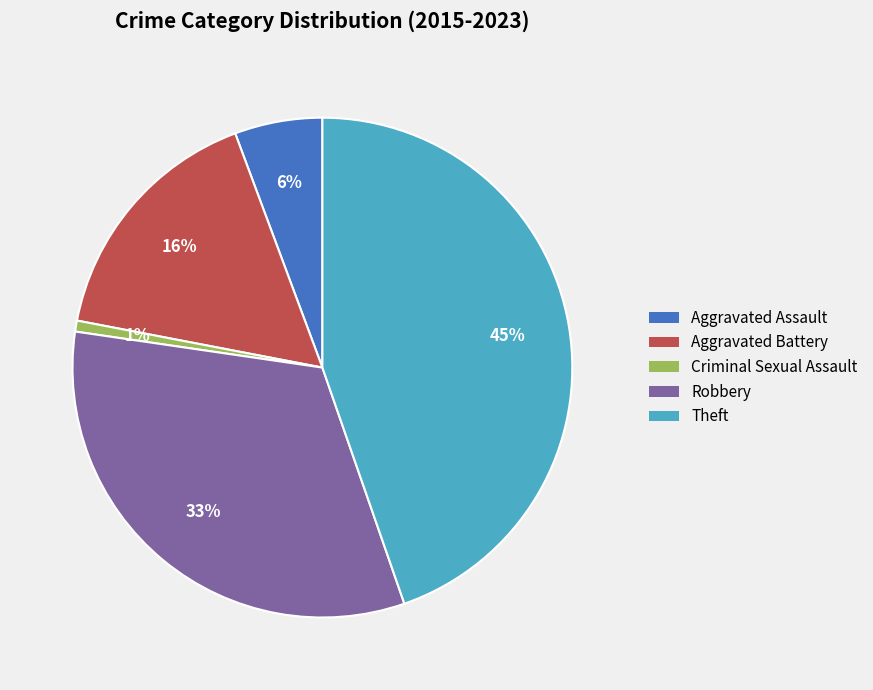

Combined, do Aggravated Battery and Criminal Sexual Assault account for over 50%?

No